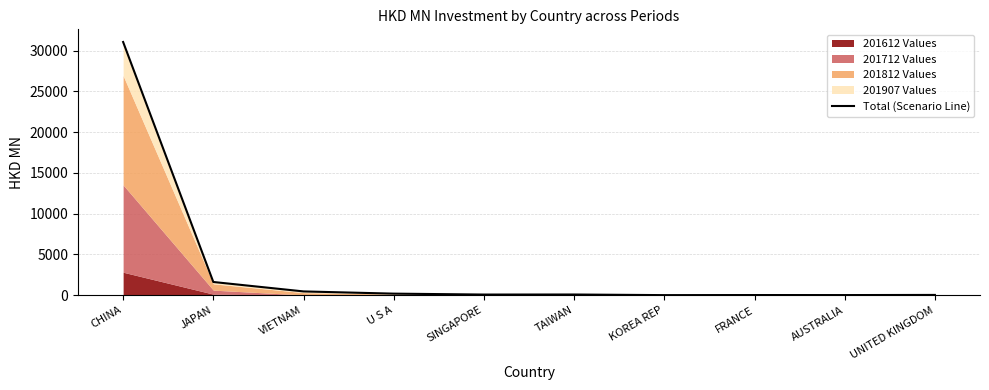

What is the label of the 1st point from the right?

UNITED KINGDOM